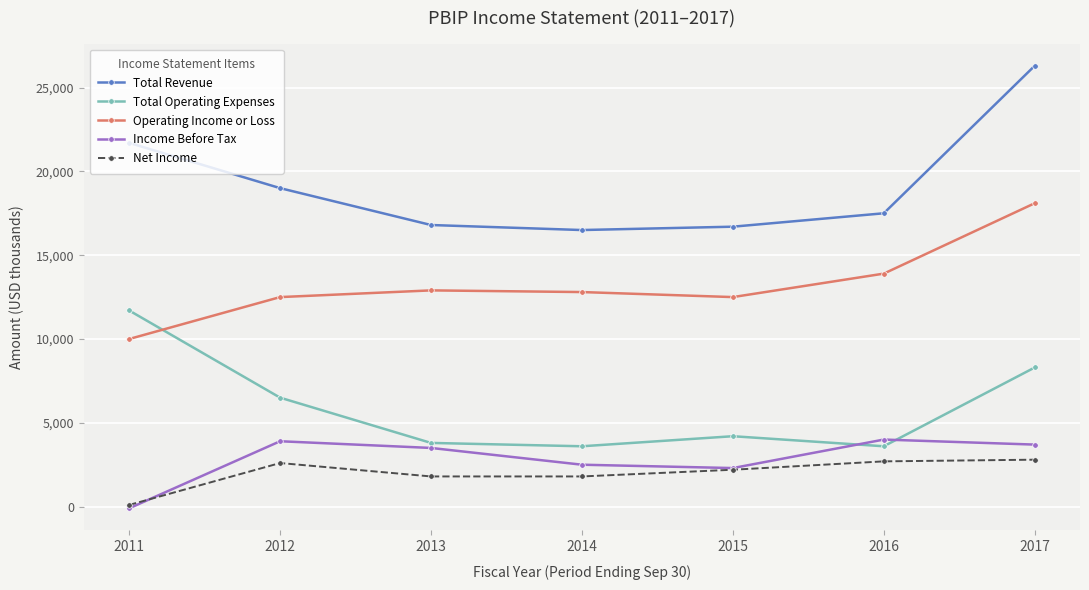

Which category has the lowest value across all series?

2011